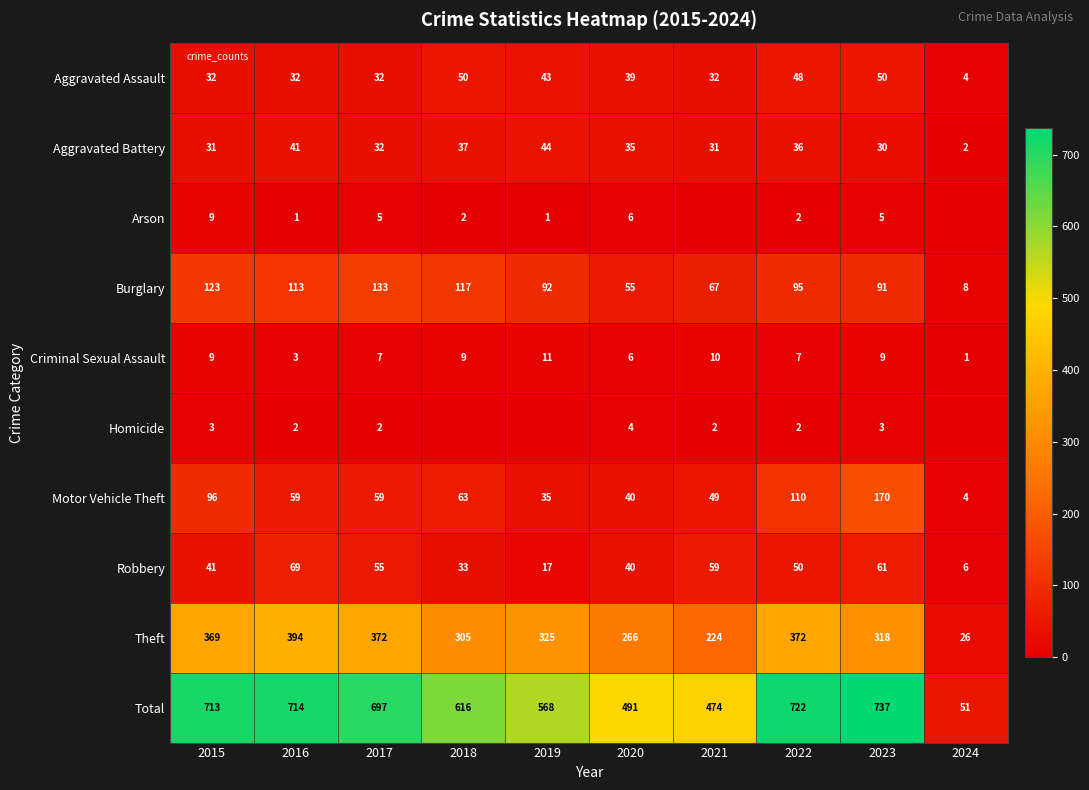

At which category does the chart reach its minimum across all series?

2021